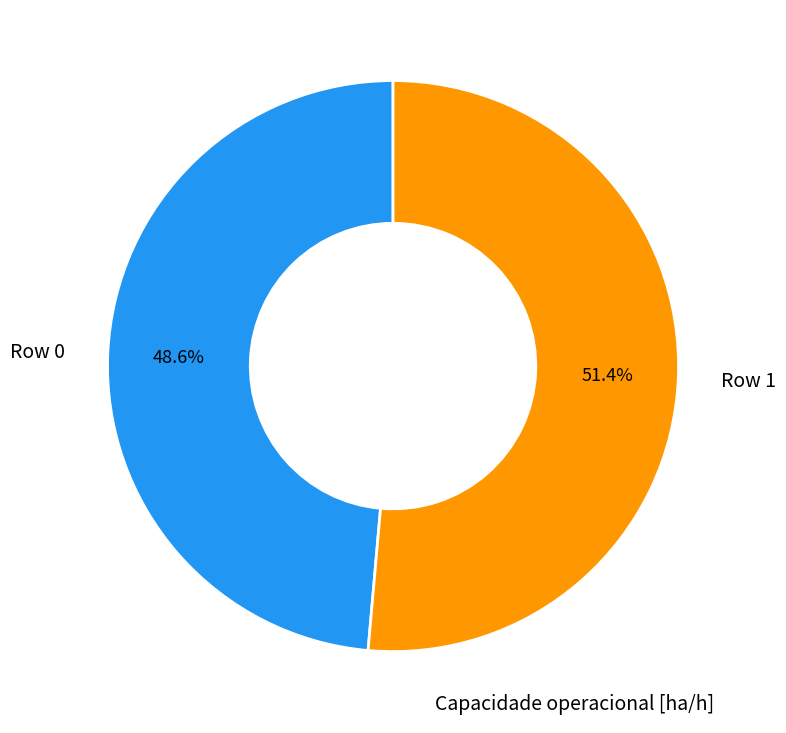

How much of the chart is everything except Row 1?

48.6%